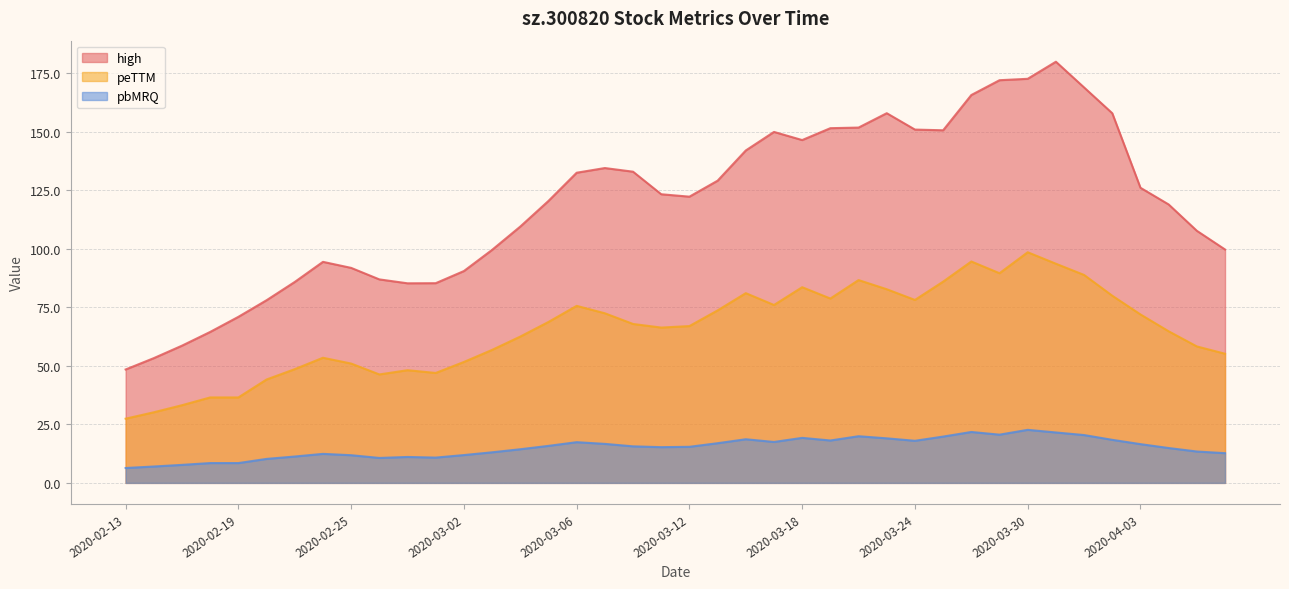

How many lines are shown in the chart?

3